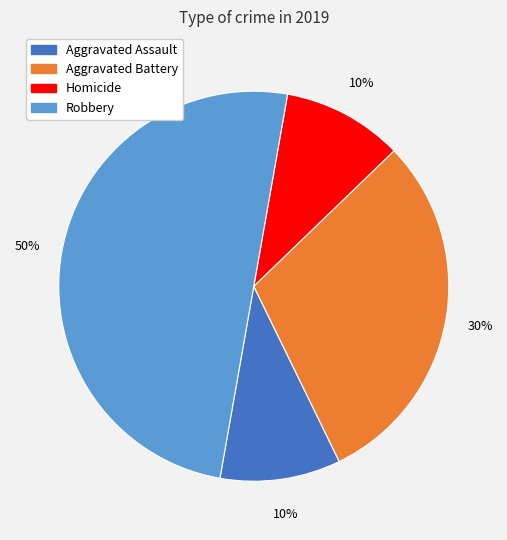

To the nearest percent, what is the difference between the largest and smallest slice percentages?

40%